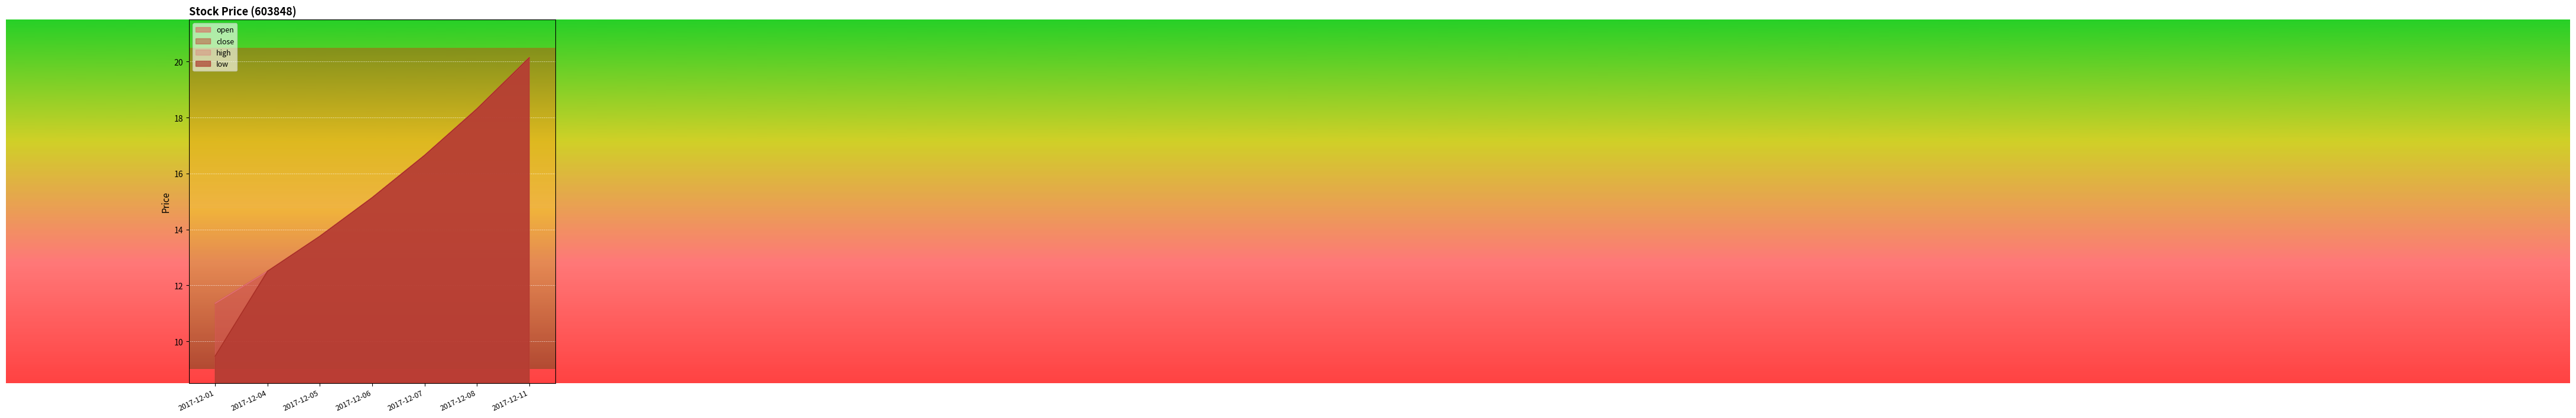

Reading left to right, extract all data points from this chart.

open: 2017-12-01=9.5	2017-12-04=12.5	2017-12-05=13.8	2017-12-06=15.1	2017-12-07=16.6	2017-12-08=18.3	2017-12-11=20.1
close: 2017-12-01=11.4	2017-12-04=12.5	2017-12-05=13.8	2017-12-06=15.1	2017-12-07=16.6	2017-12-08=18.3	2017-12-11=20.1
high: 2017-12-01=11.4	2017-12-04=12.5	2017-12-05=13.8	2017-12-06=15.1	2017-12-07=16.6	2017-12-08=18.3	2017-12-11=20.1
low: 2017-12-01=9.5	2017-12-04=12.5	2017-12-05=13.8	2017-12-06=15.1	2017-12-07=16.6	2017-12-08=18.3	2017-12-11=20.1